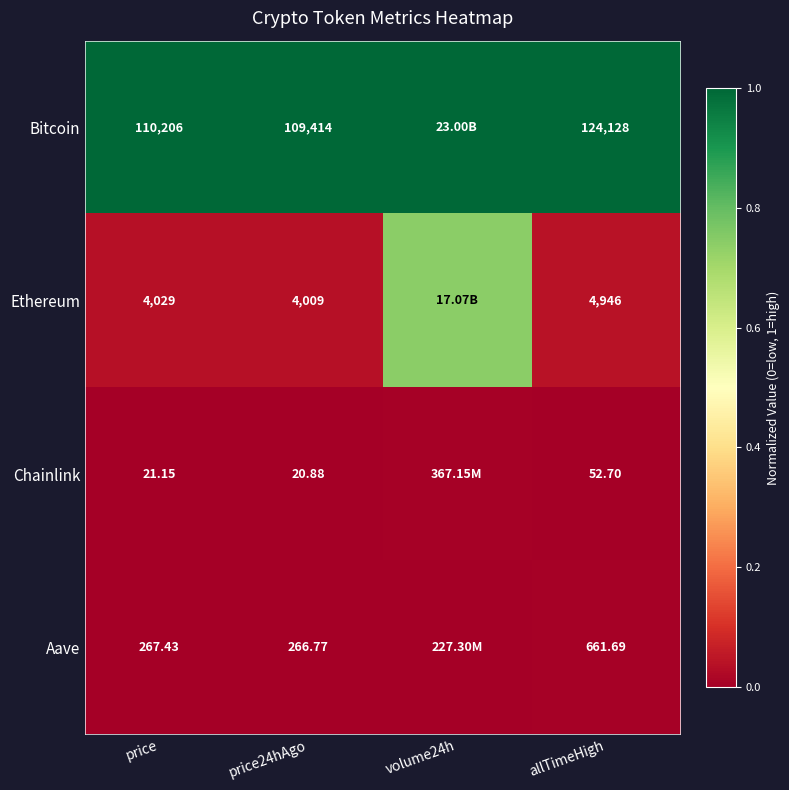

Is the value of Ethereum at price24hAgo greater than the value of Bitcoin at allTimeHigh?

No